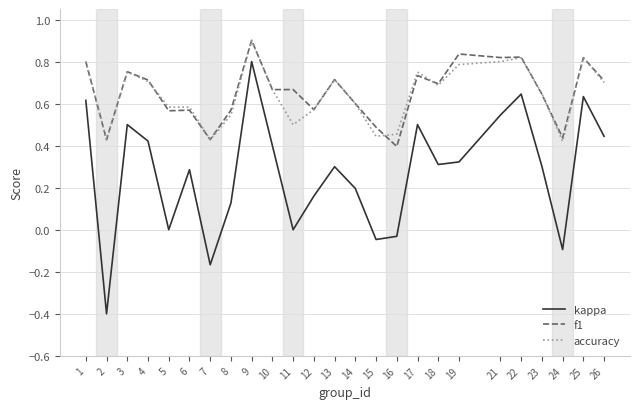

What is the maximum value shown in the chart?

0.9